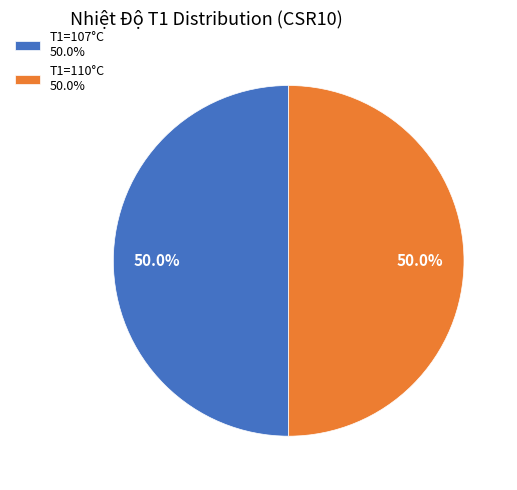

Approximately how many times larger is the value at T1=107°C 50.0% compared to T1=110°C 50.0%?

1.0